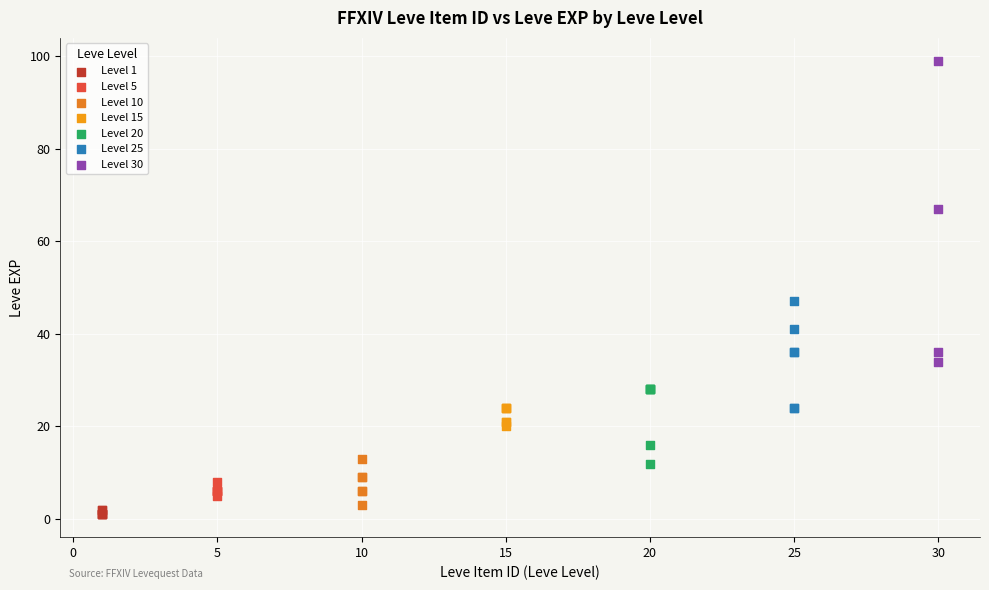

Which series reaches the maximum Y coordinate?

Level 30